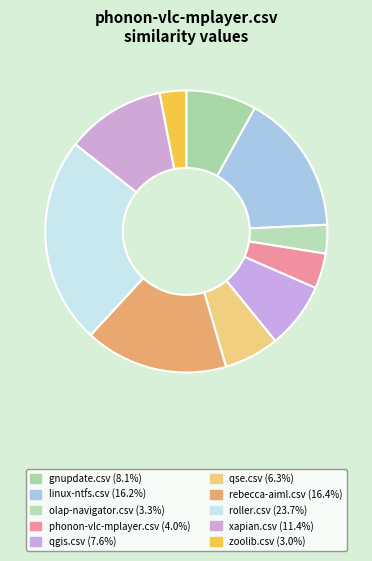

How many slices are in this pie chart?

10